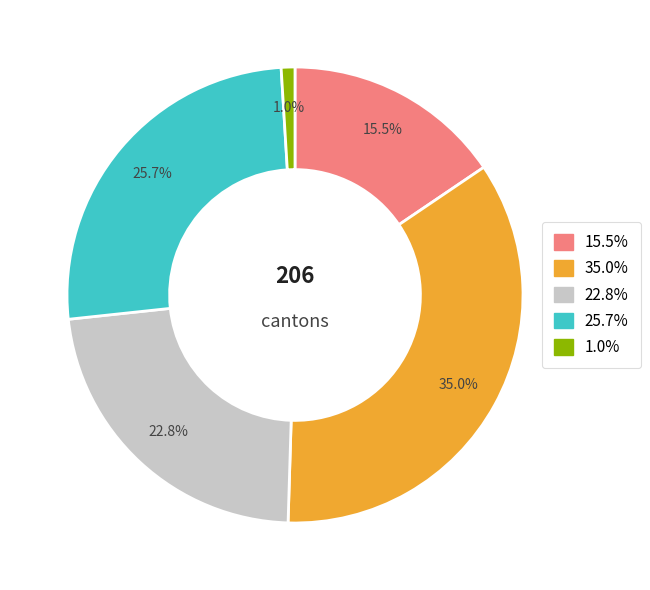

To the nearest percent, what is the average slice percentage?

20%